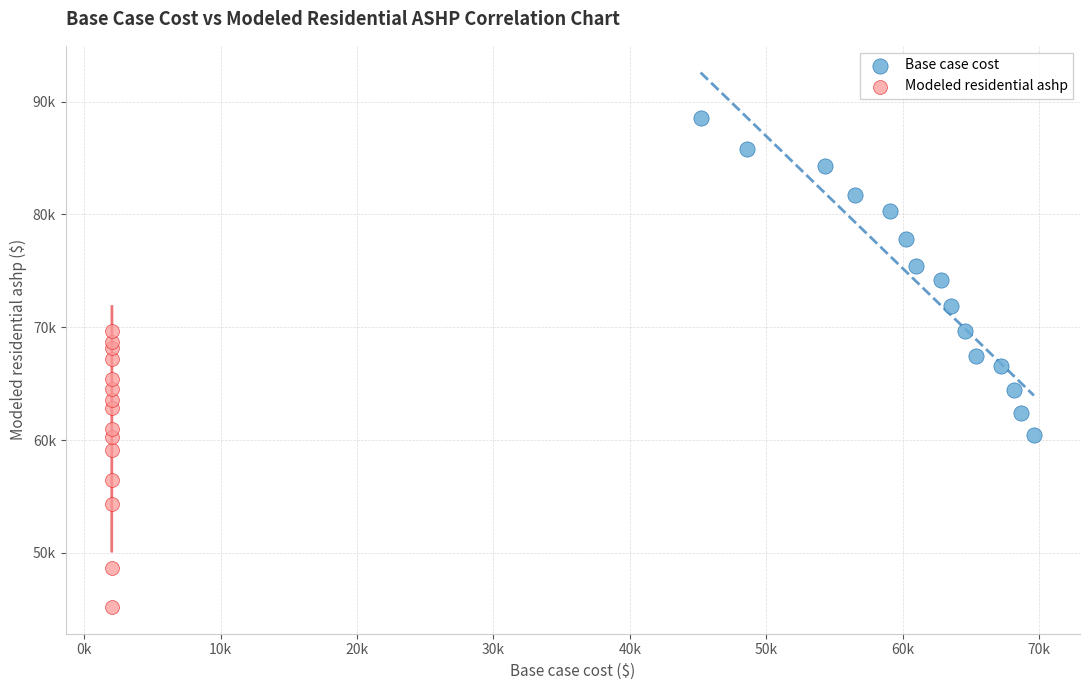

What are all the series names shown in the legend?

Base case cost, Modeled residential ashp